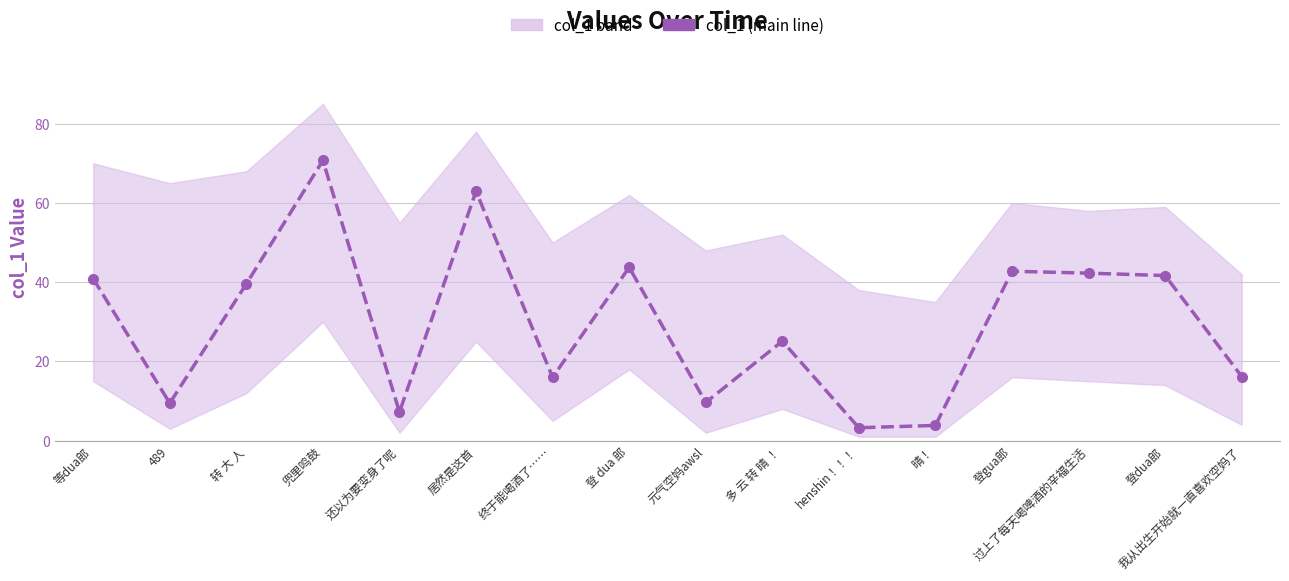

True or false: the data shows 4.0 at 还以为要变身了呢.

False